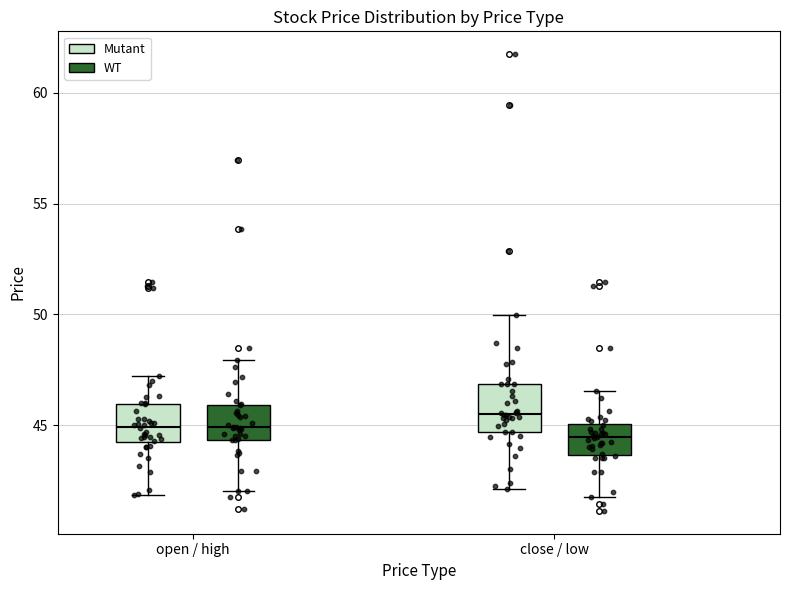

Where does the median line of the box for open / high (Mutant) sit on the y-axis? The values are not printed on the chart, so give them approximately, as read against the axis.

45.0